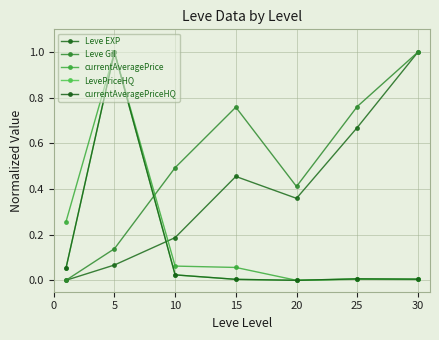

Does the chart have visible grid lines?

Yes